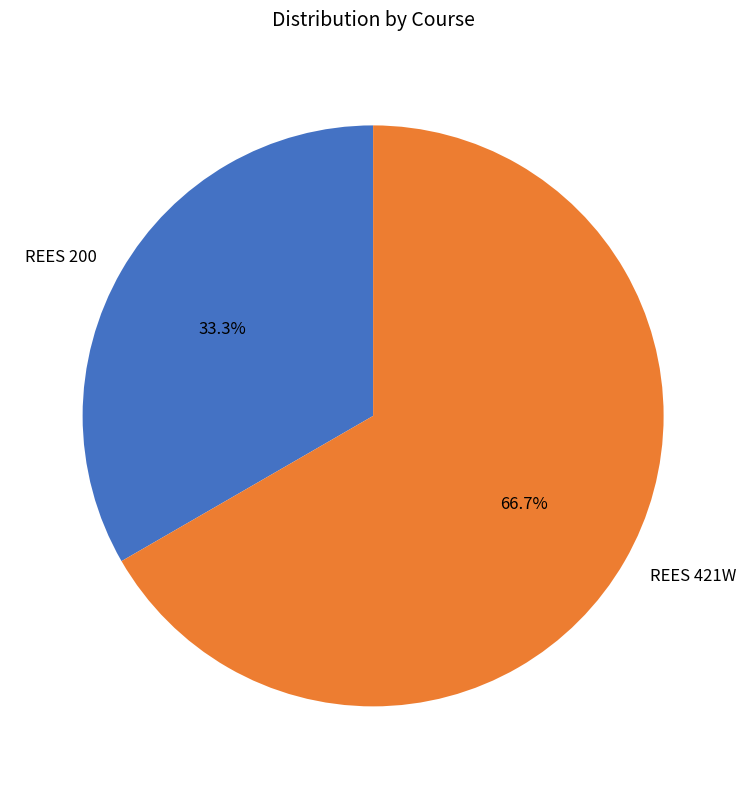

Is it true that REES 200 is 33% of the pie?

True